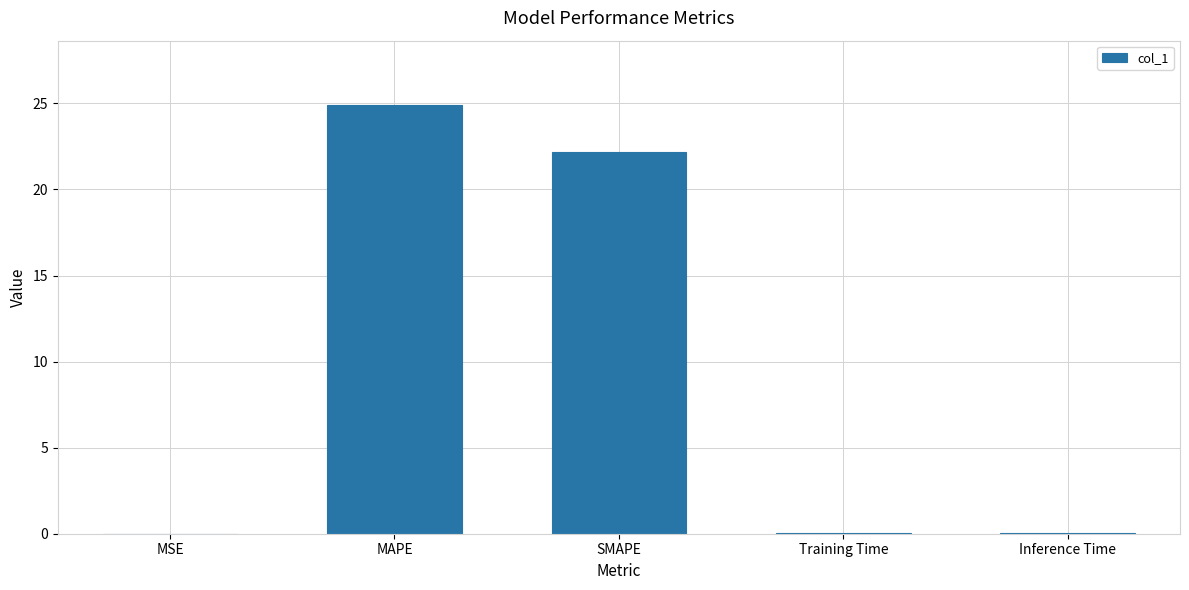

Is it true that the value at Inference Time is 0.0?

True